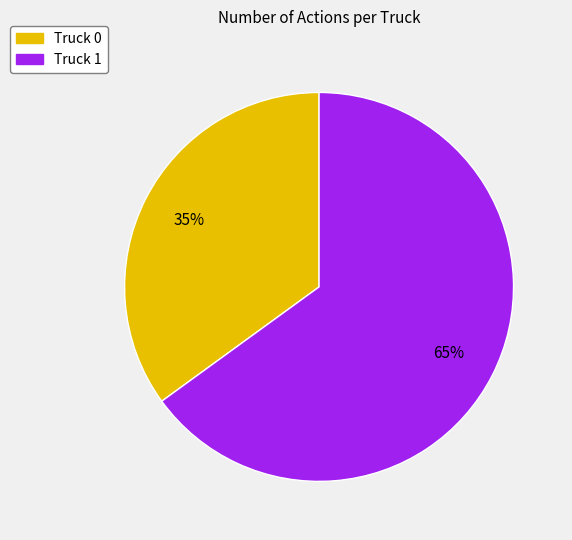

Rank the categories by value from highest to lowest.

Truck 1, Truck 0